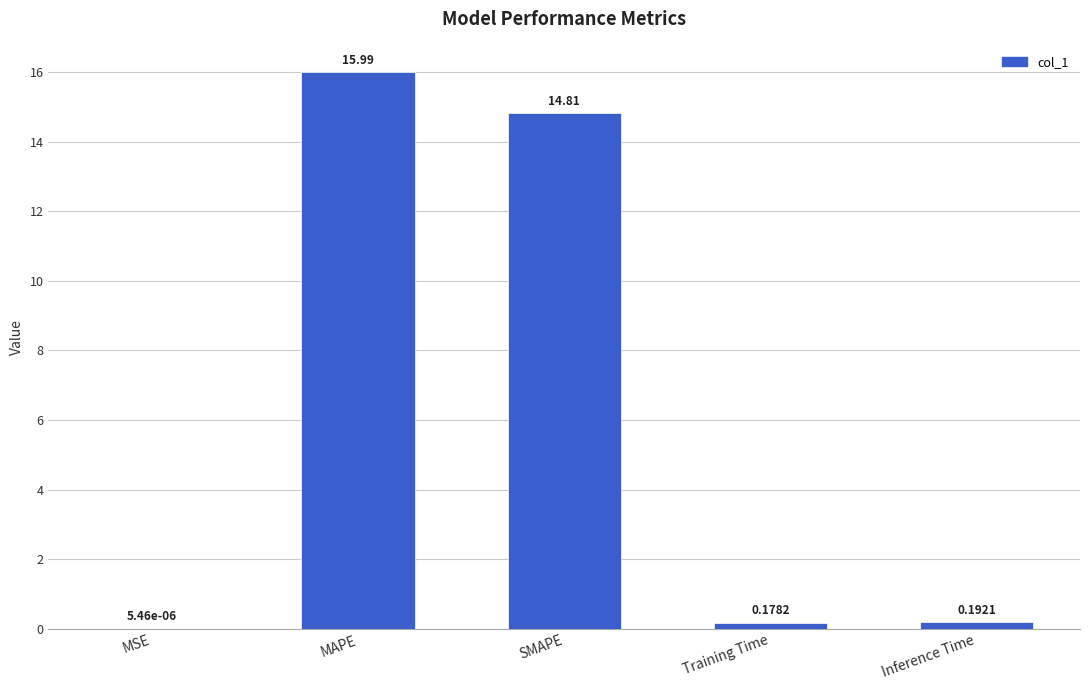

Which has a higher value, Training Time or MAPE?

MAPE